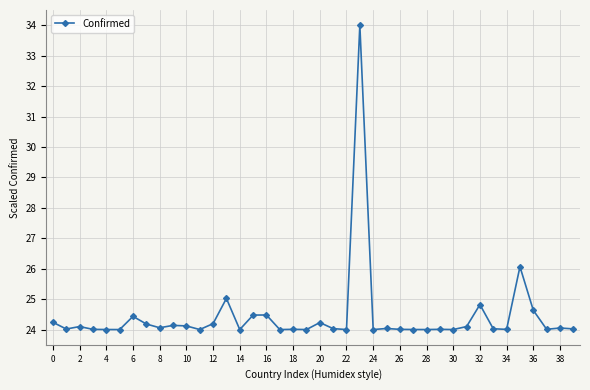

True or false: there are more than 2 points higher than both neighbors.

True